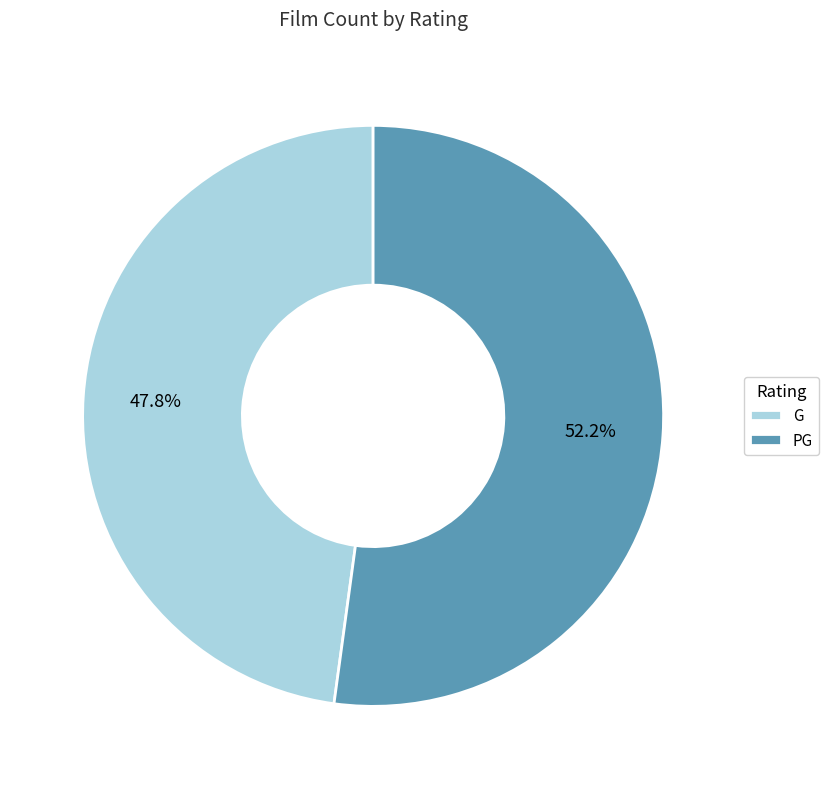

To the nearest percent, what is the average slice percentage?

50%